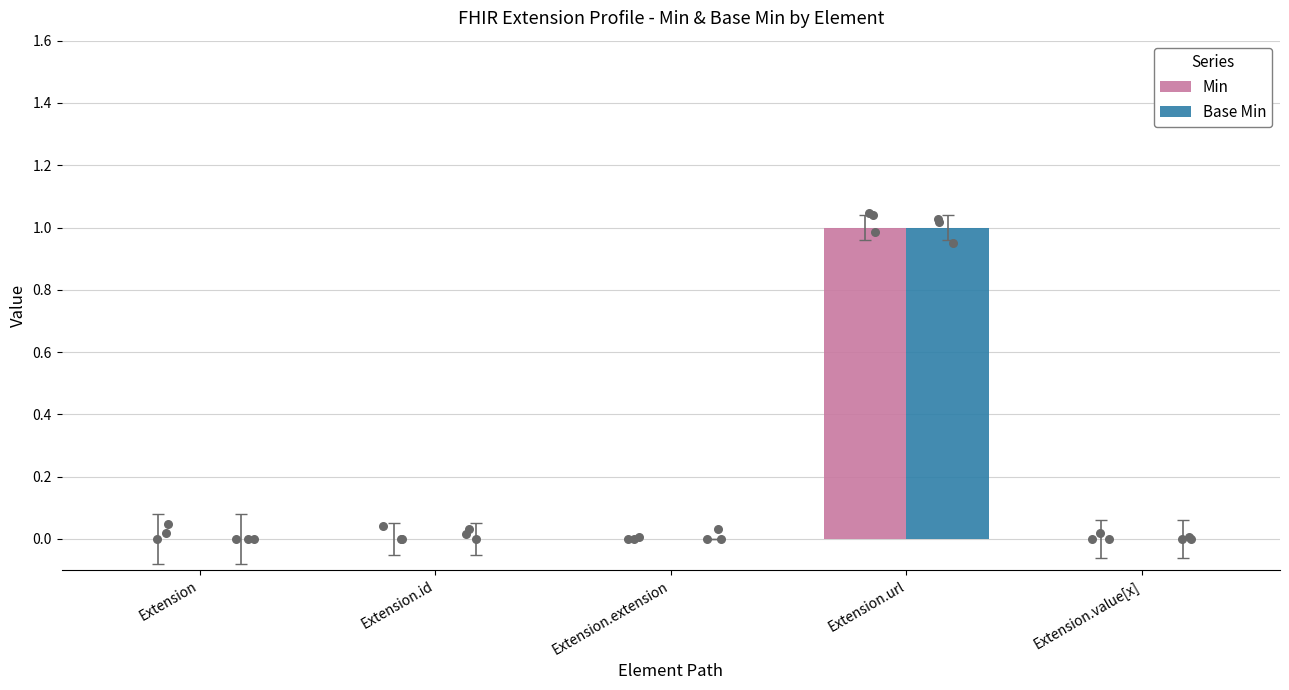

Which series has the largest Y range (max minus min)?

Min